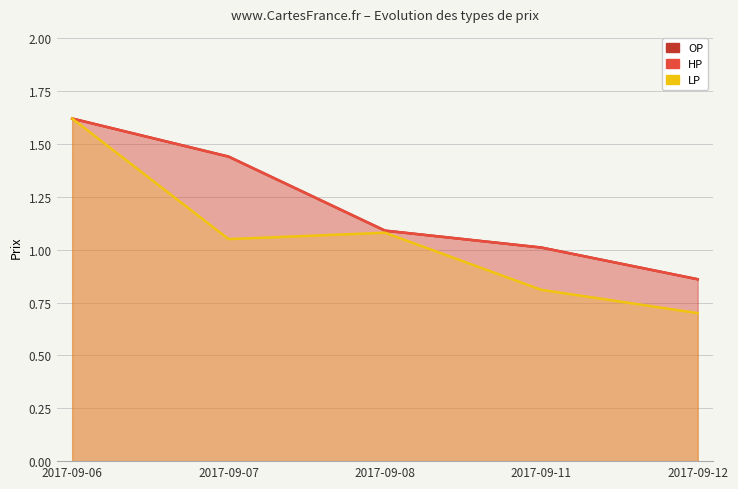

Which series has the largest total across all categories?

OP